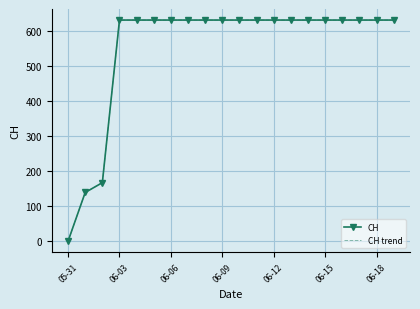

What is the value of the CH trend point at the 10th from the left?

631